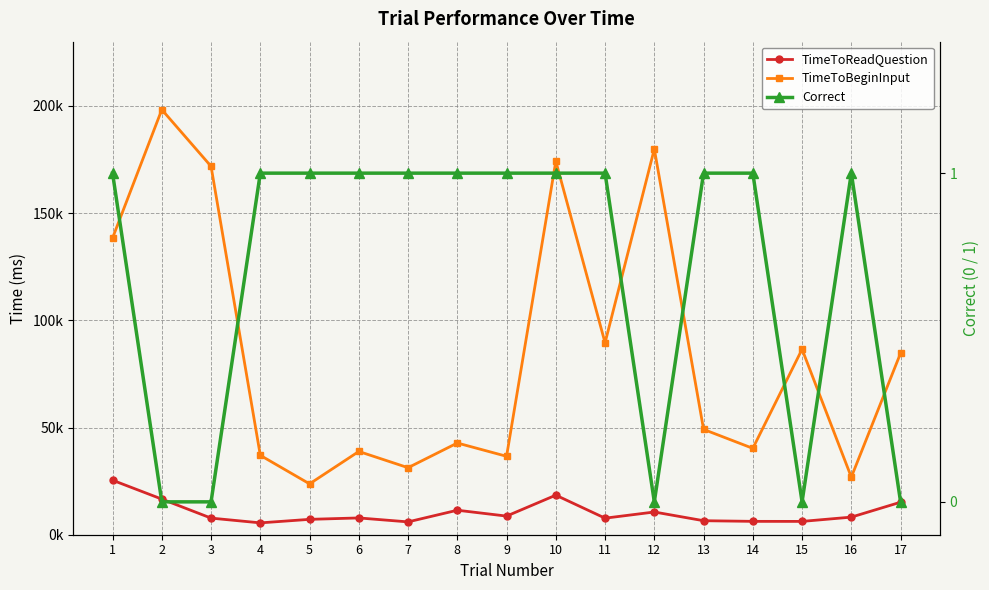

Where is Correct nearest to the value 0?

2